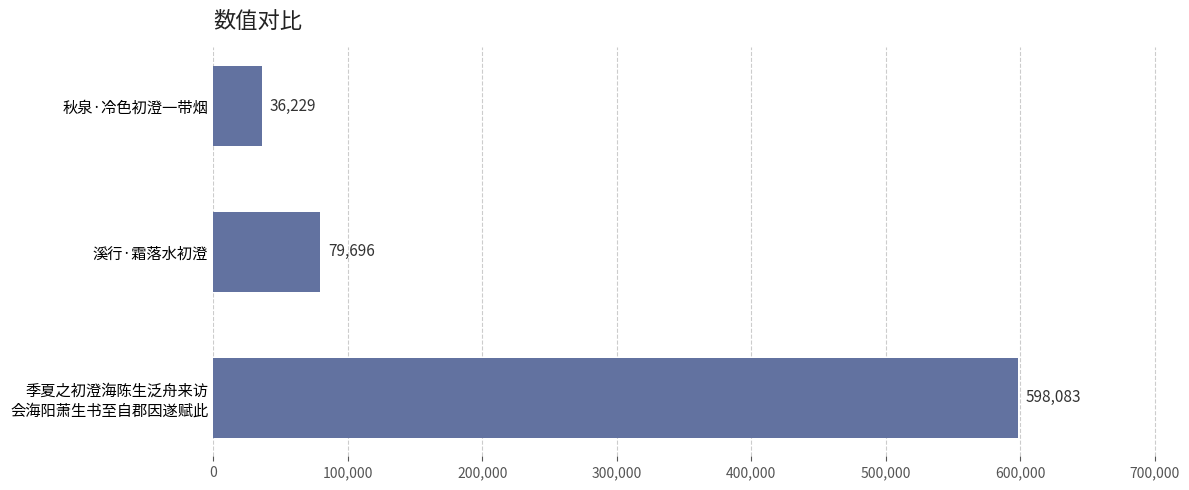

What is the ratio of the value at 溪行·霜落水初澄 to the value at 秋泉·冷色初澄一带烟?

2.2